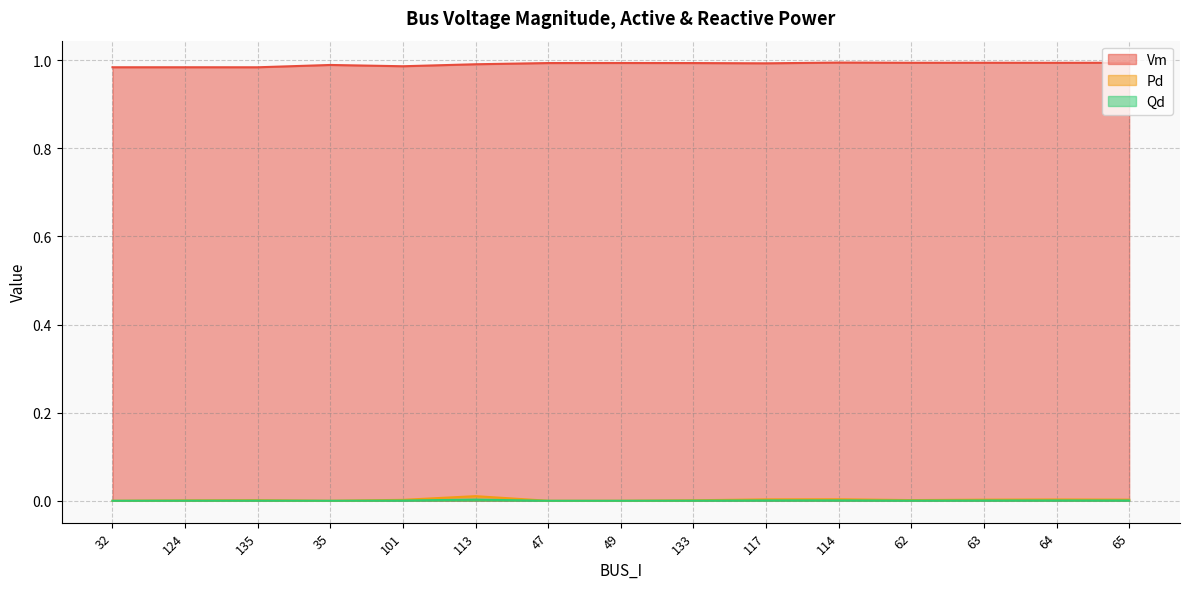

Is the value of Pd at 114 greater than the value of Qd at 117?

Yes